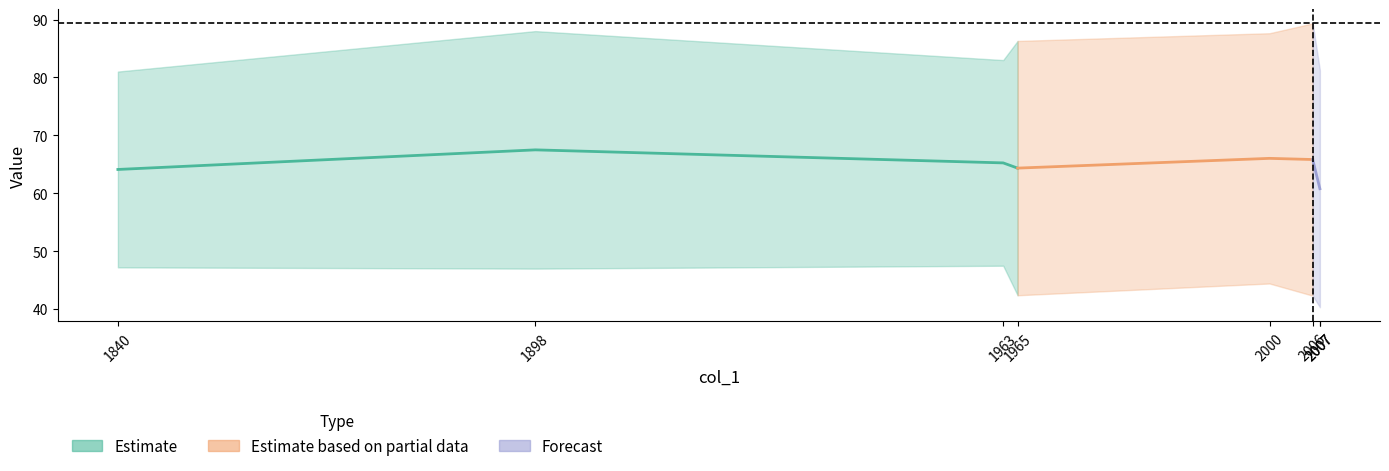

What is the sum of the col_3 values at 1898 and 2007?

169.2